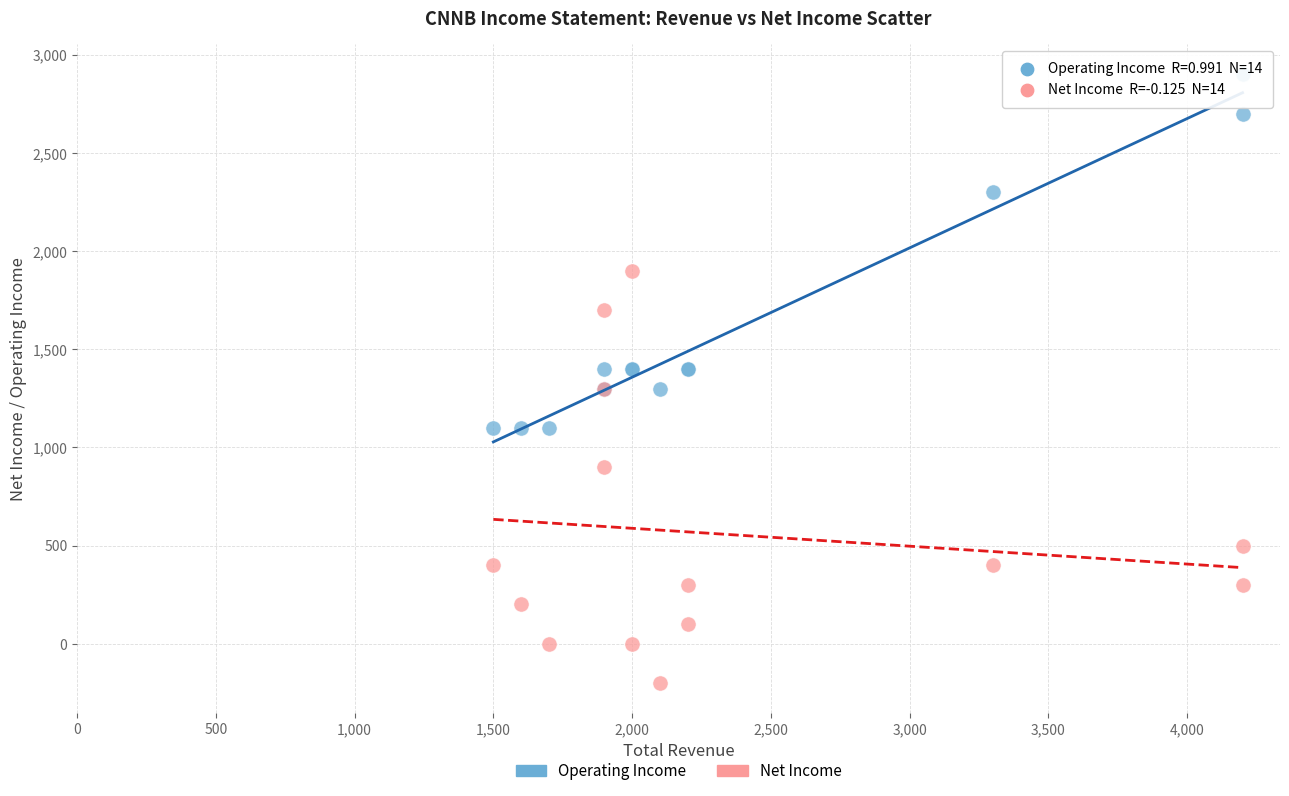

Which series reaches the maximum Y coordinate?

Operating Income